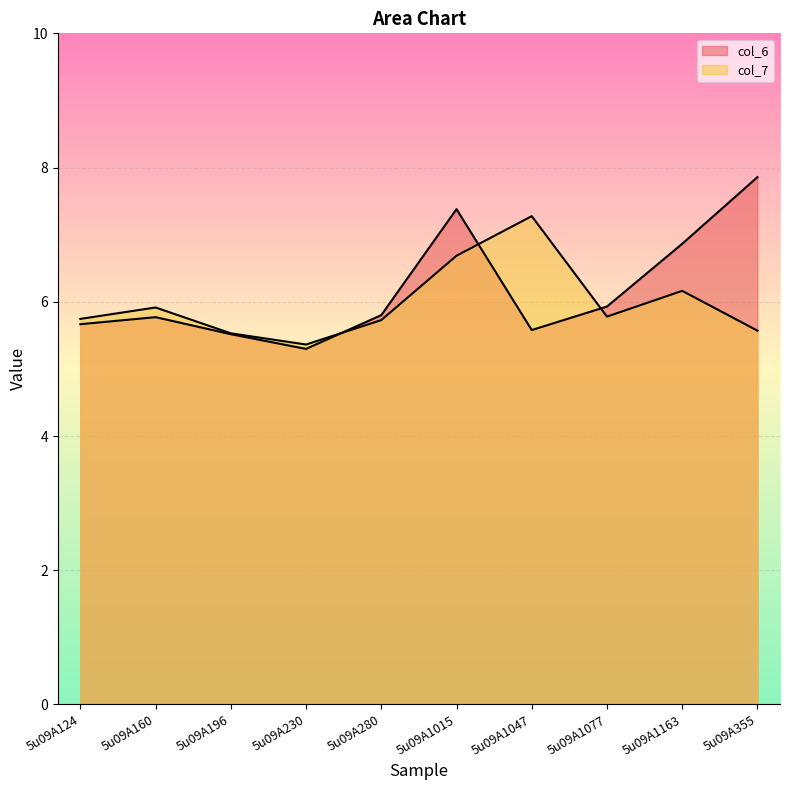

Is the value of col_7 at 5u09A230 greater than the value of col_6 at 5u09A1163?

No